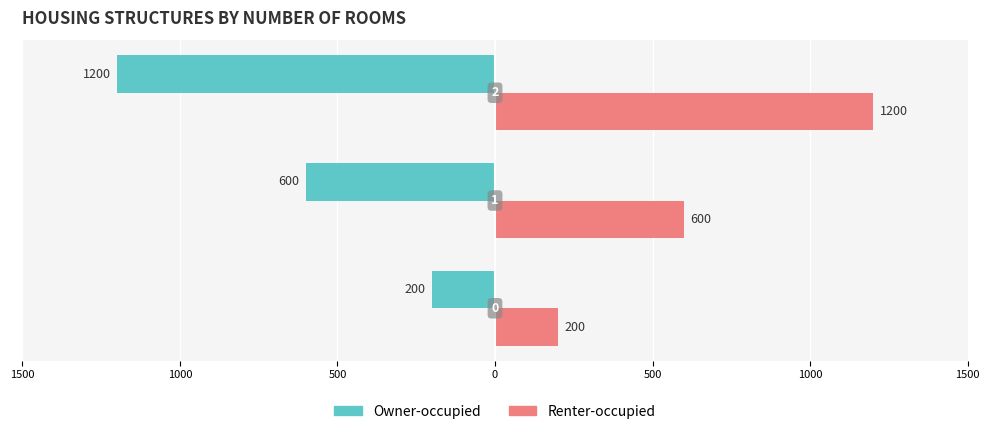

Which series has the largest range (max minus min)?

Owner-occupied